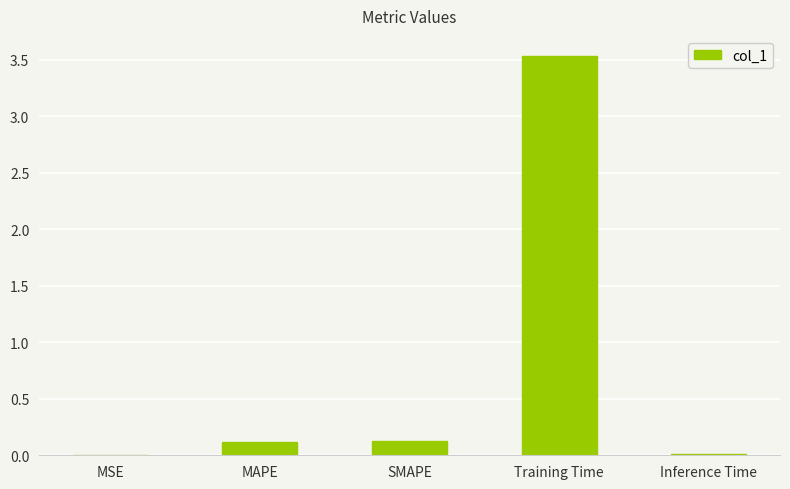

What is the sum of the values at Training Time and MAPE?

3.7